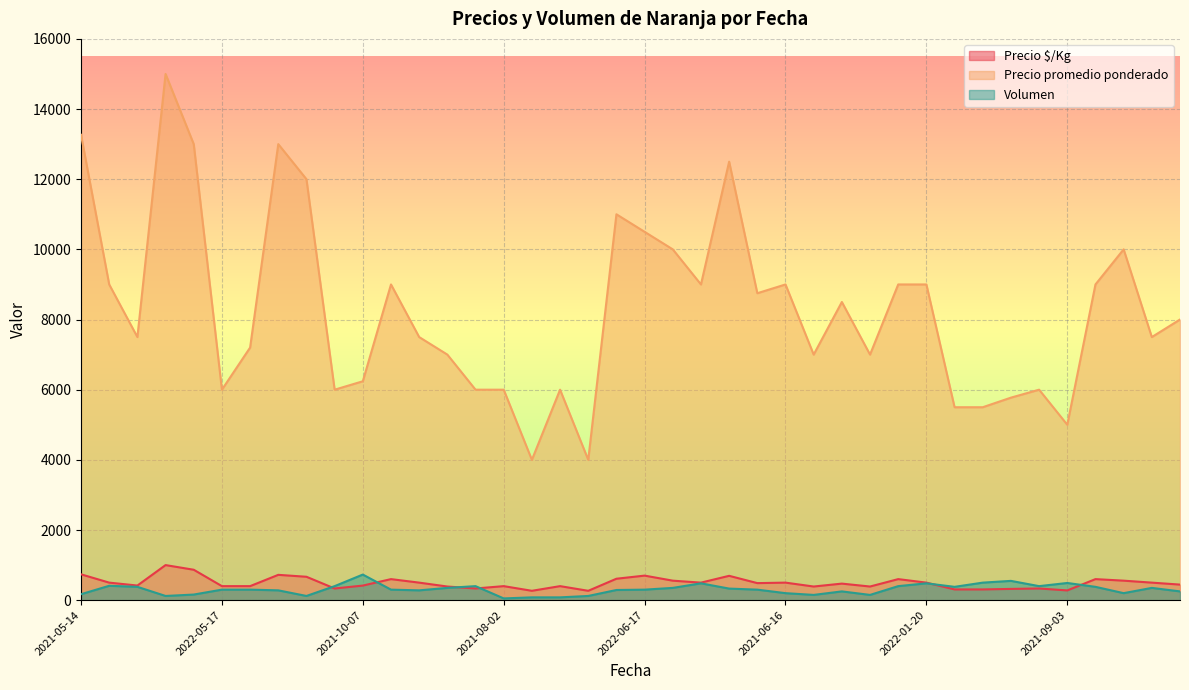

At which label is Precio promedio ponderado closest to 9500?

2022-04-08